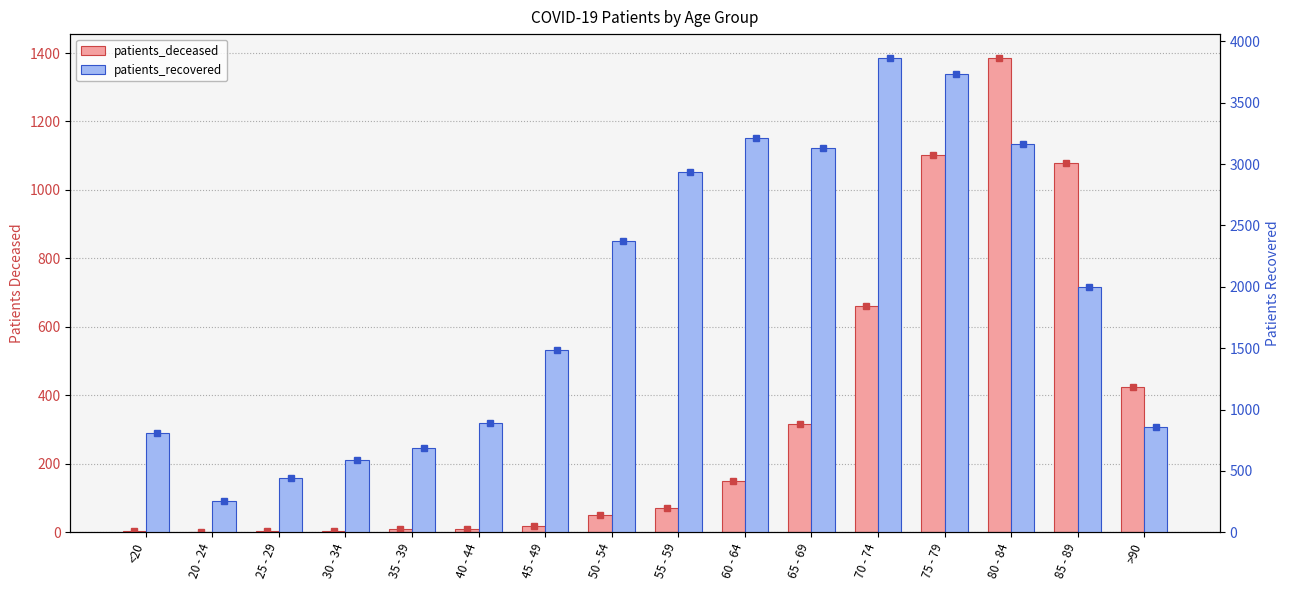

What is the approximate value of patients_recovered at 45 - 49, to the nearest 100?

1500